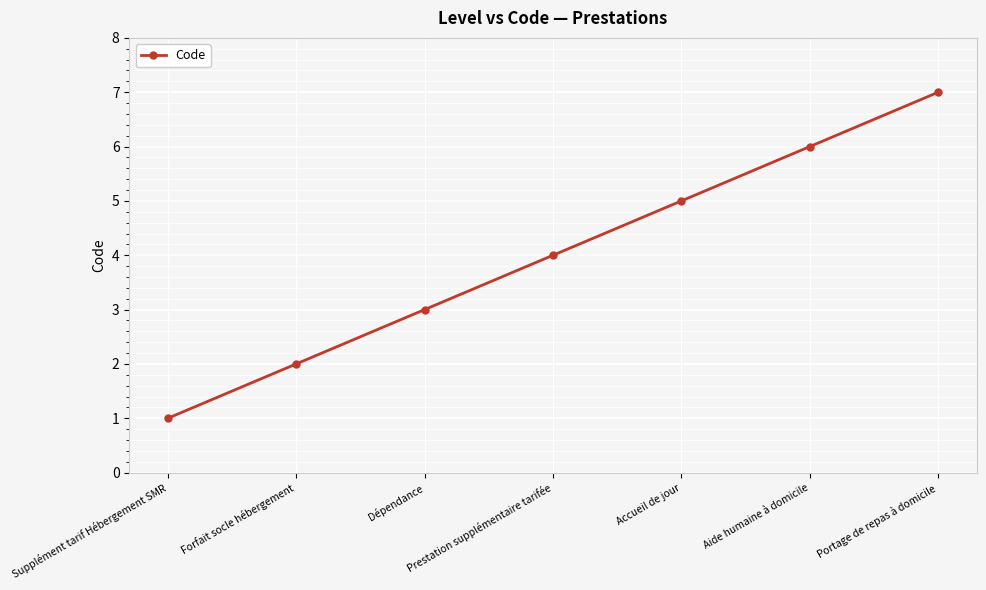

What is the difference between the maximum and minimum values?

6